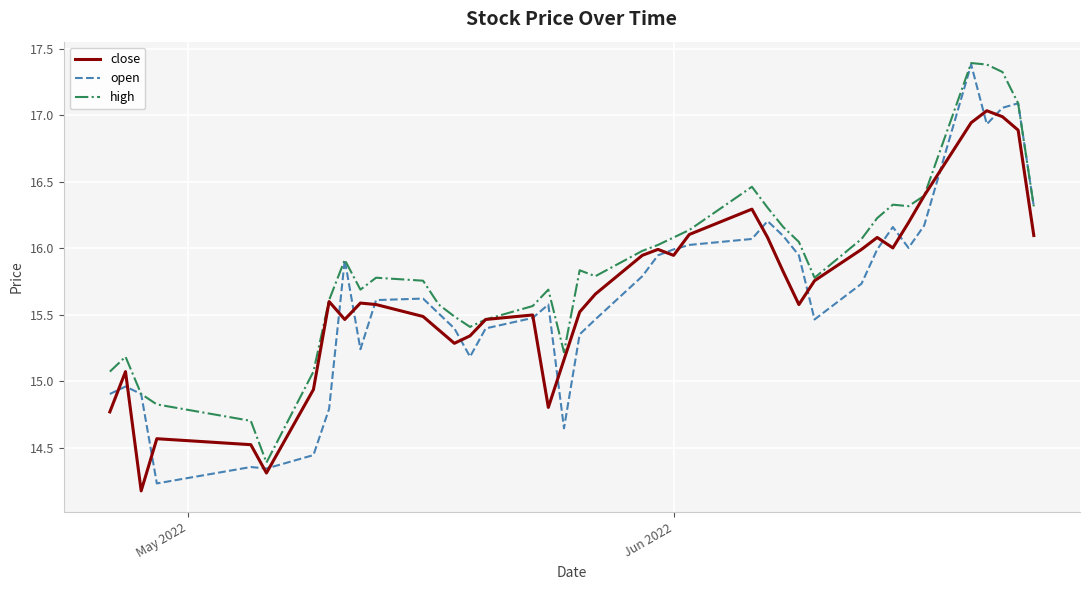

Which series has the widest spread of values?

open